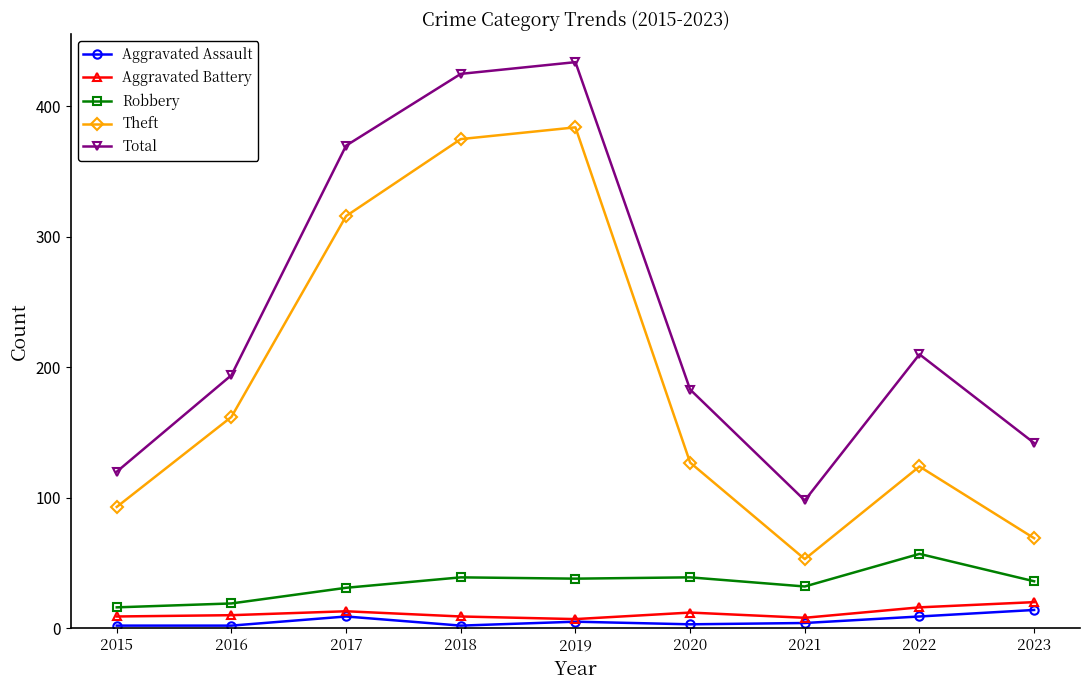

True or false: Aggravated Assault has a value of 14 at 2023.

True